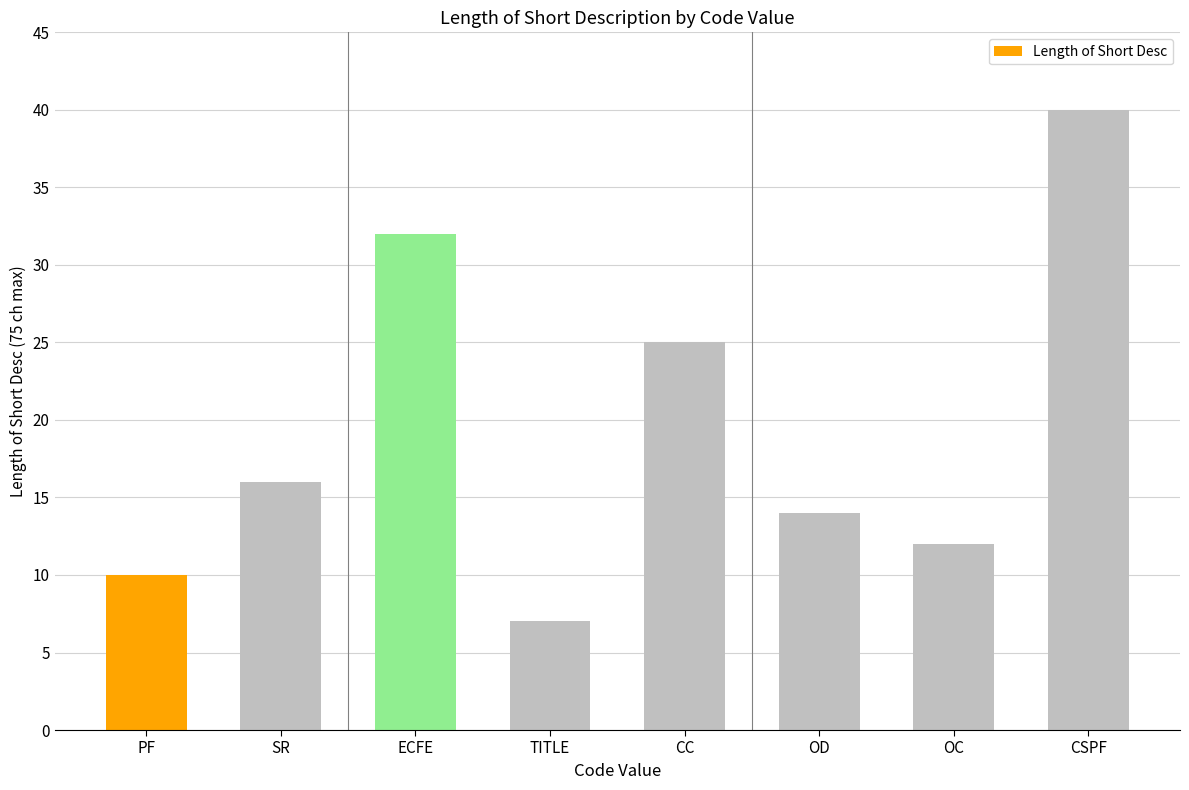

What is the label of the 6th bar from the right?

ECFE